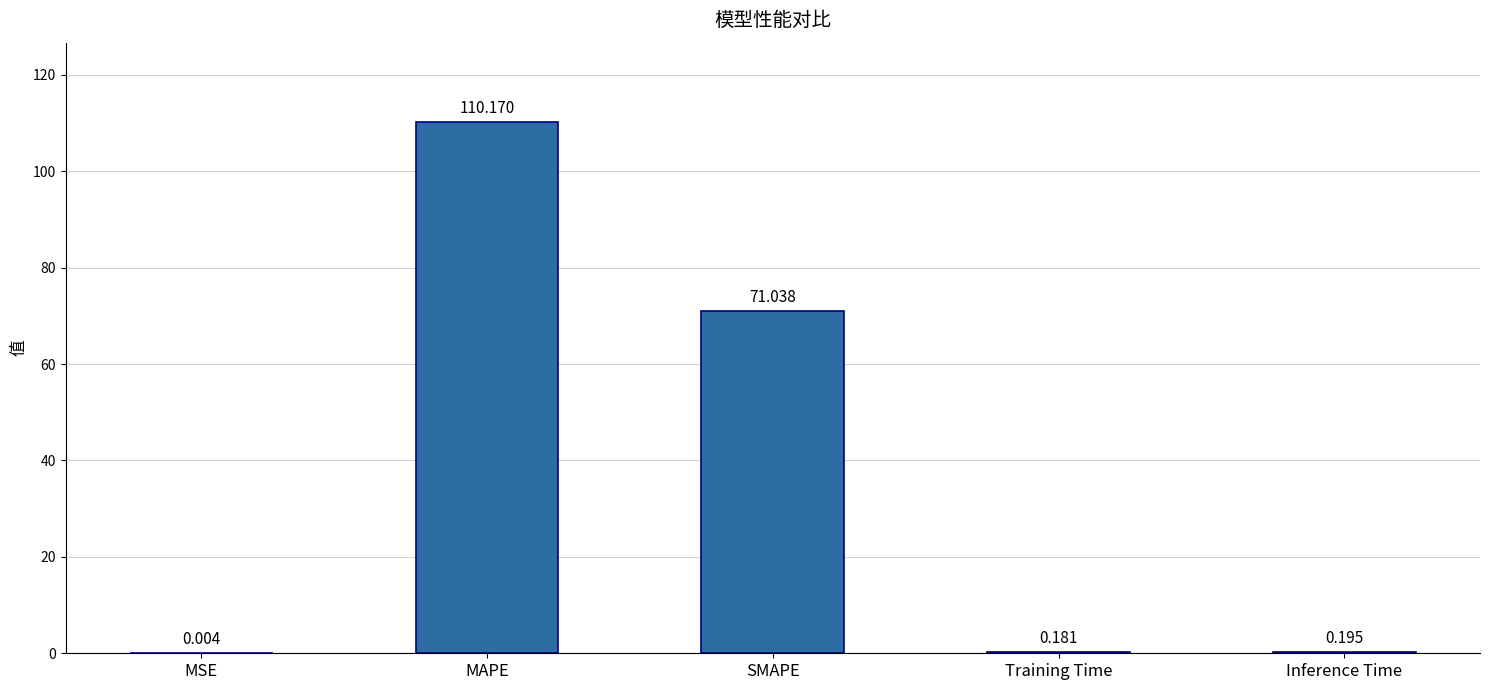

The chart shows a value of 110.2 at MAPE. True or false?

True